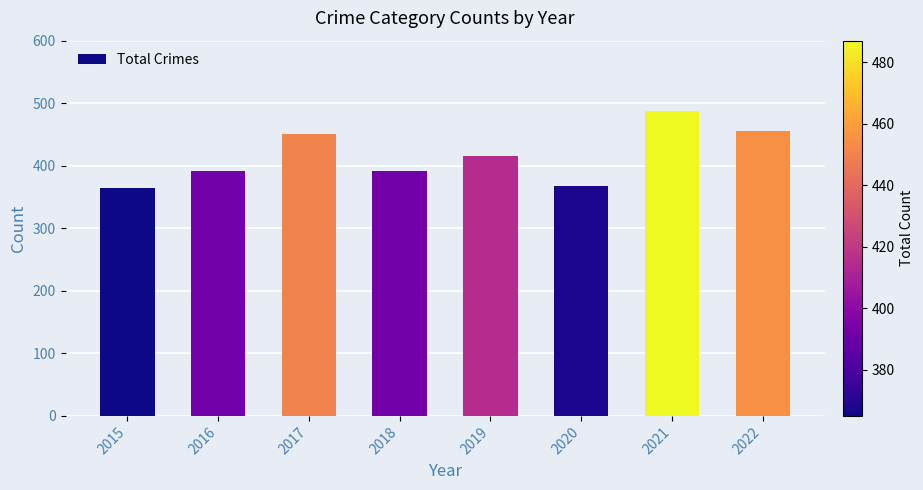

Are the bars grouped side by side (vs. stacked)?

No